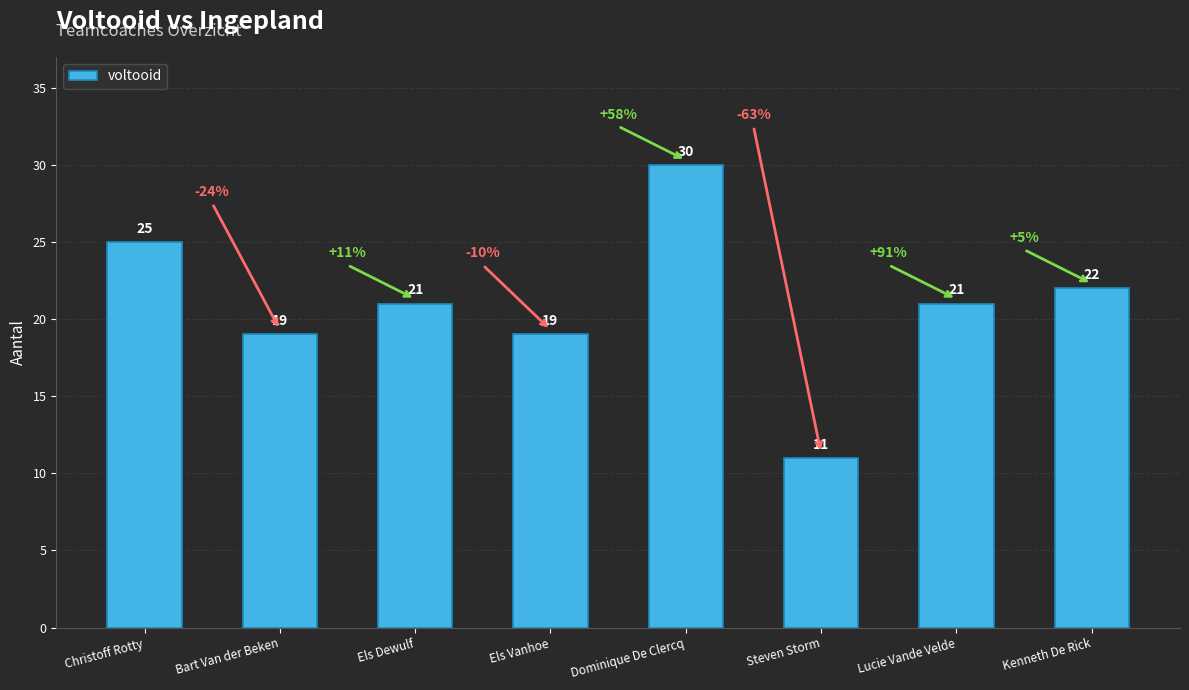

Which label corresponds to the largest value in the chart?

Dominique De Clercq